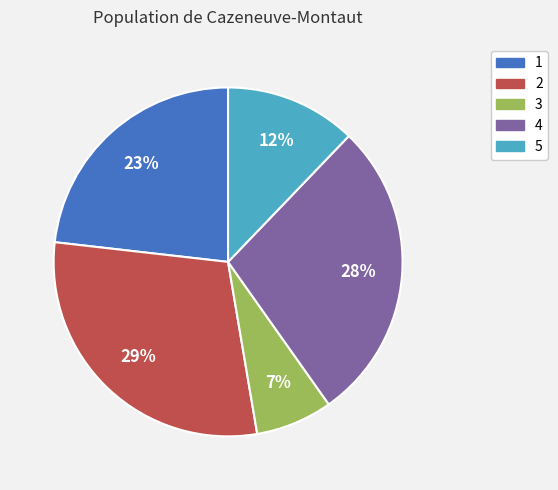

To the nearest percent, what is the difference between the largest and smallest slice percentages?

22%